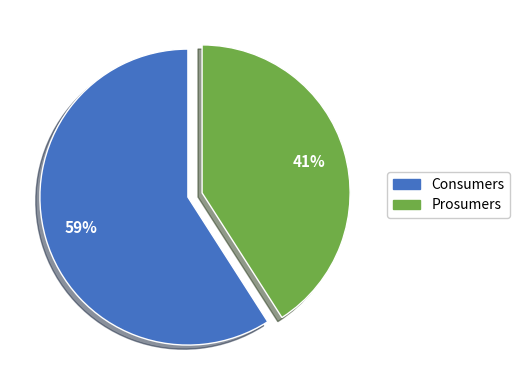

To the nearest percent, what is the difference between the Consumers and Prosumers slice percentages?

18%